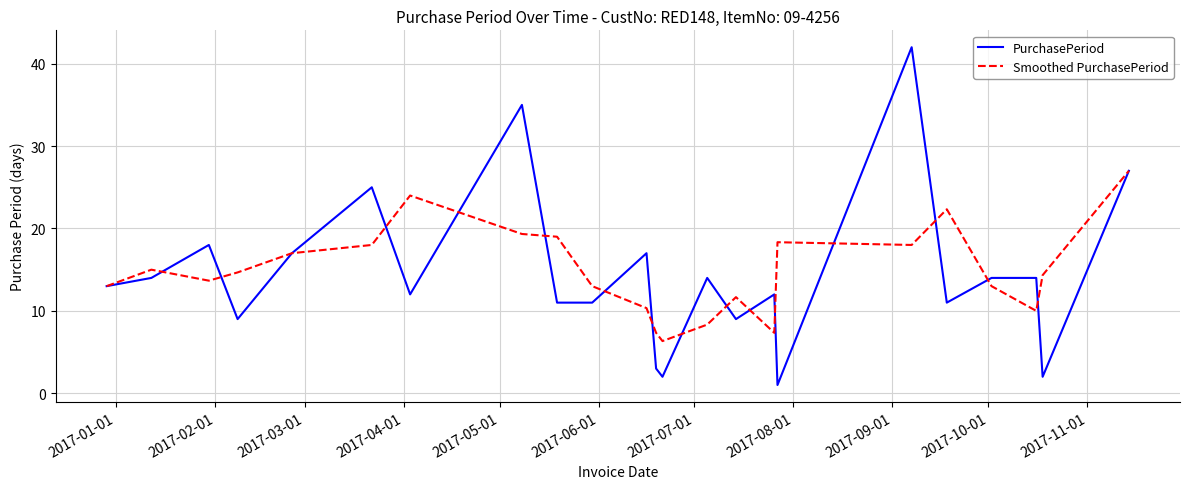

In Smoothed PurchasePeriod, how many points are higher than both neighbors (excluding endpoints)?

5